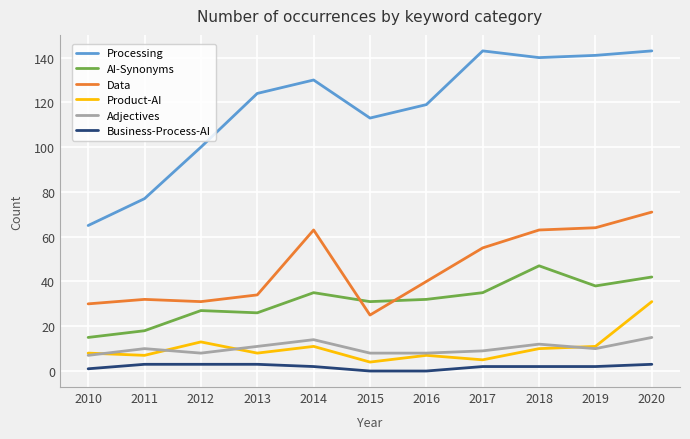

At how many categories does at least one series exceed 14?

11